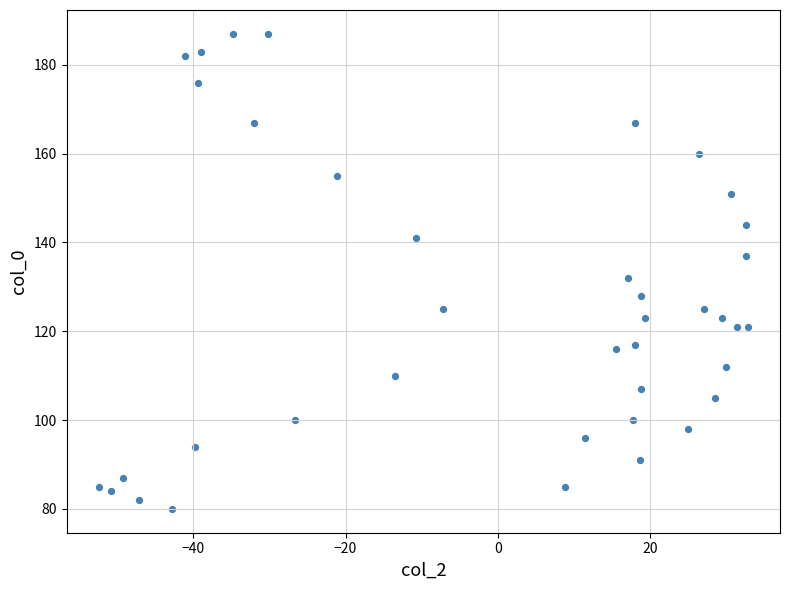

What is the range of Y values (max minus min)?

107